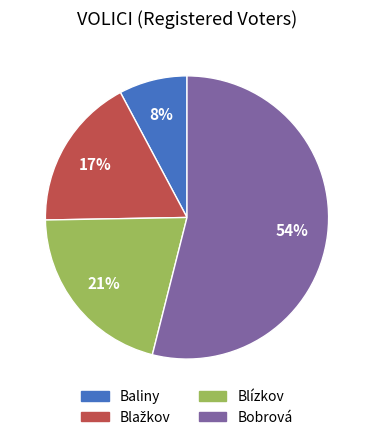

True or false: Blízkov accounts for 30% of the total.

False